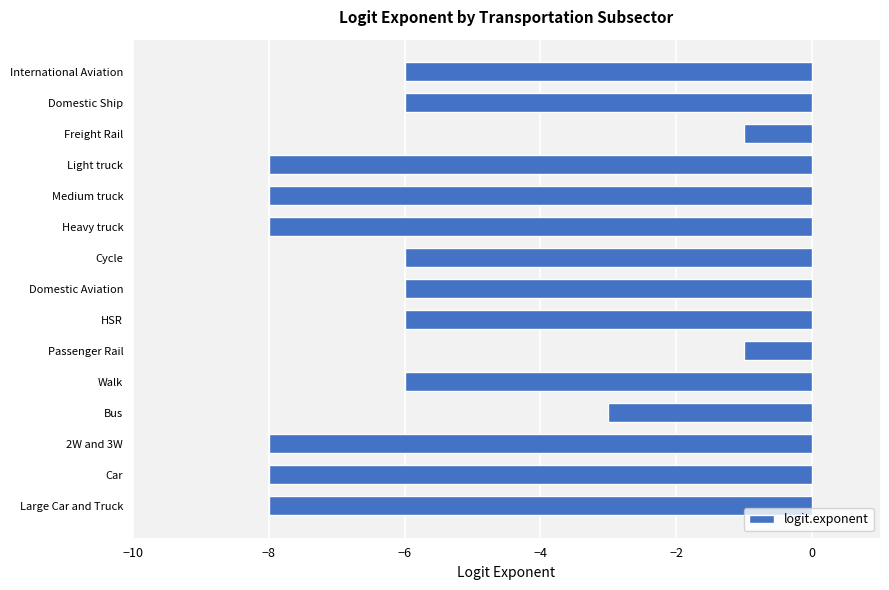

Is it true that the value at Large Car and Truck is -12?

False